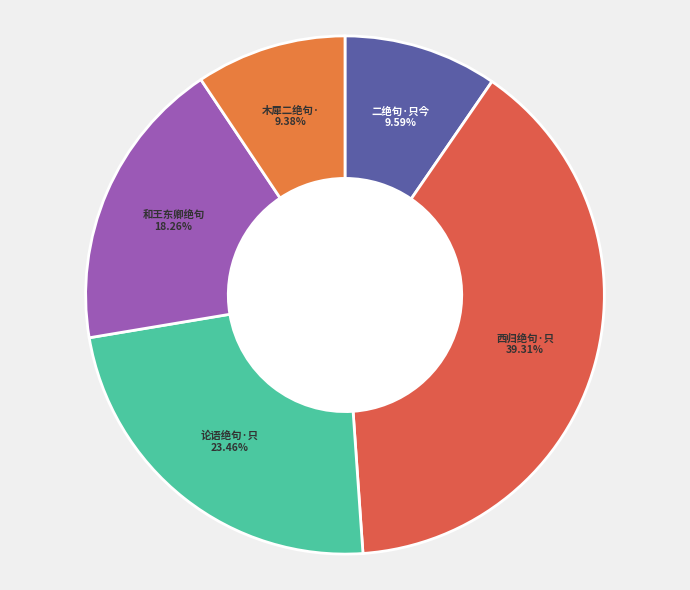

Rank the categories by value from highest to lowest.

西归绝句·只去长安六日期, 论语绝句·只是人生少琢磨, 和王东卿绝句·只今当代功名手, 二绝句·只今秋稼满江郊, 木犀二绝句·只道秋花艳未强